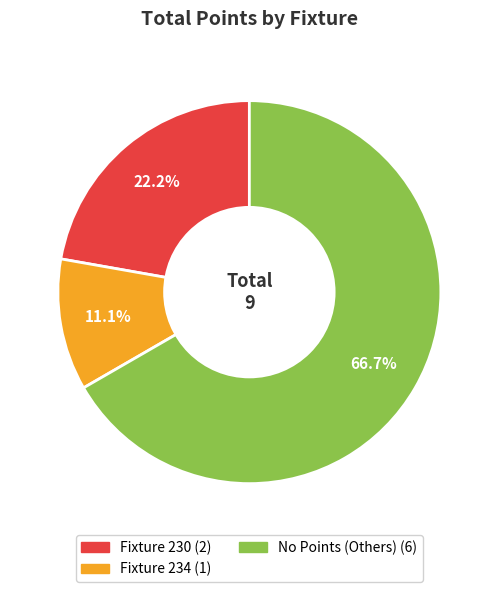

Is there a majority slice in this chart?

Yes